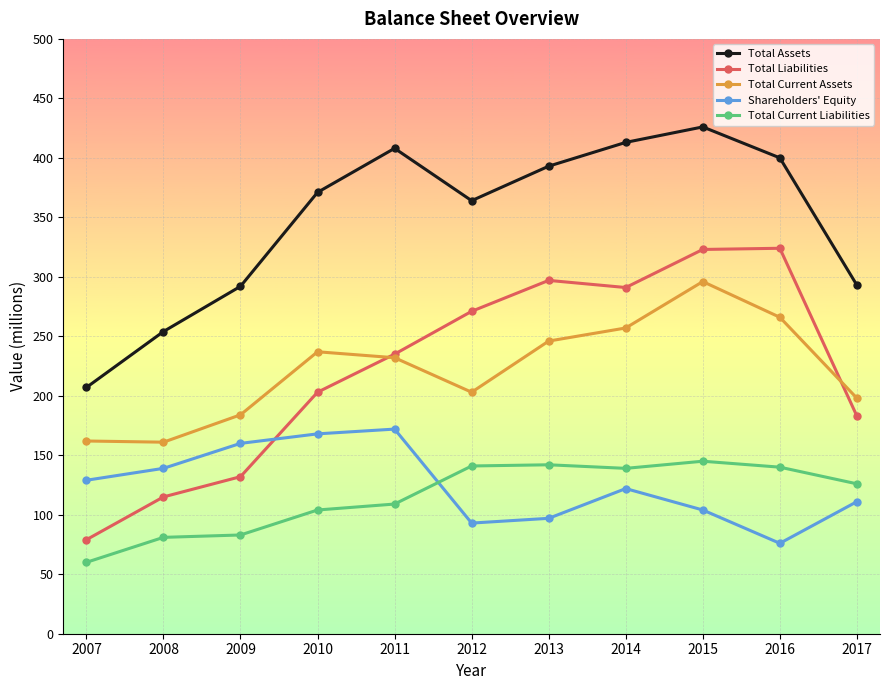

What is the value of the Total Current Liabilities point at the 8th from the left?

139